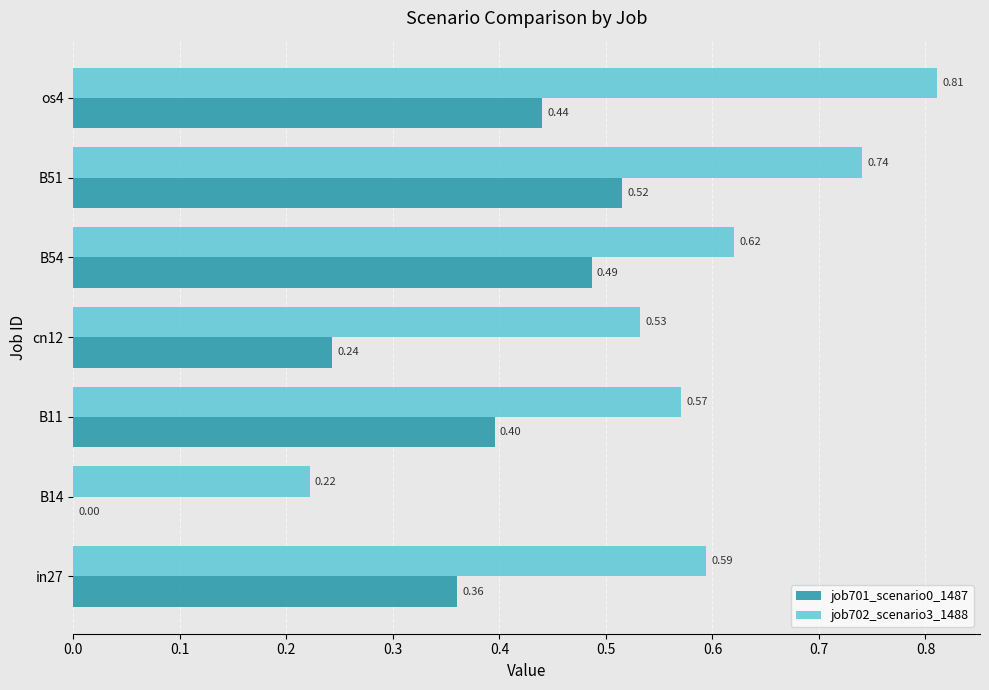

Which series changed the most between B11 and B51?

job702_scenario3_1488